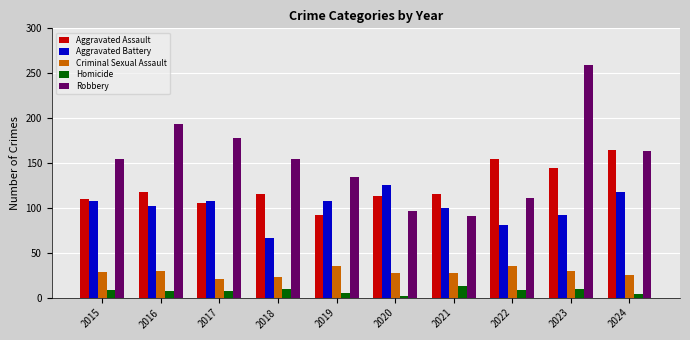

How many groups of bars are there?

10